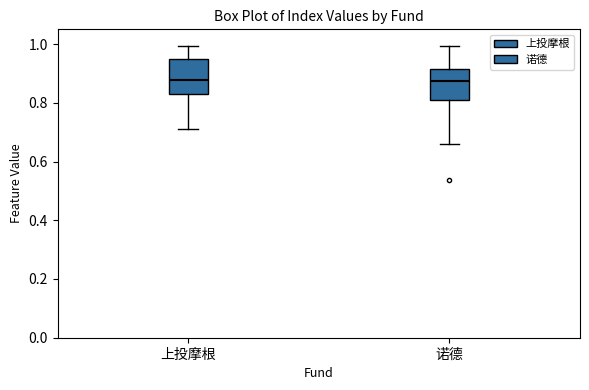

Reading left to right, read every box against the y-axis: the position of its median line, the range the box covers, and the ends of its whiskers. The values are not printed on the chart, so give them approximately, as read against the axis.

上投摩根: median 0.88, box 0.82 to 0.94, whiskers 0.72 to 1.00
诺德: median 0.88, box 0.82 to 0.92, whiskers 0.66 to 1.00